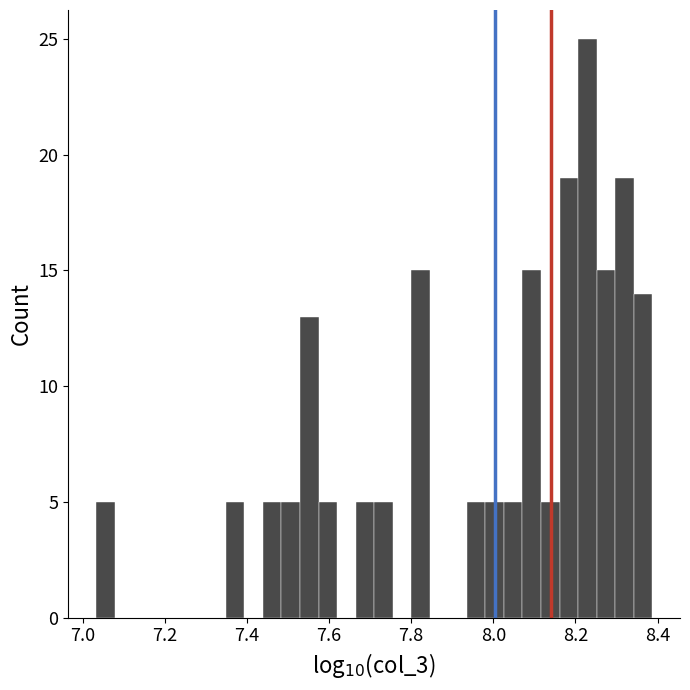

Read against the x-axis, roughly where is the centre of the tallest bar?

8.22